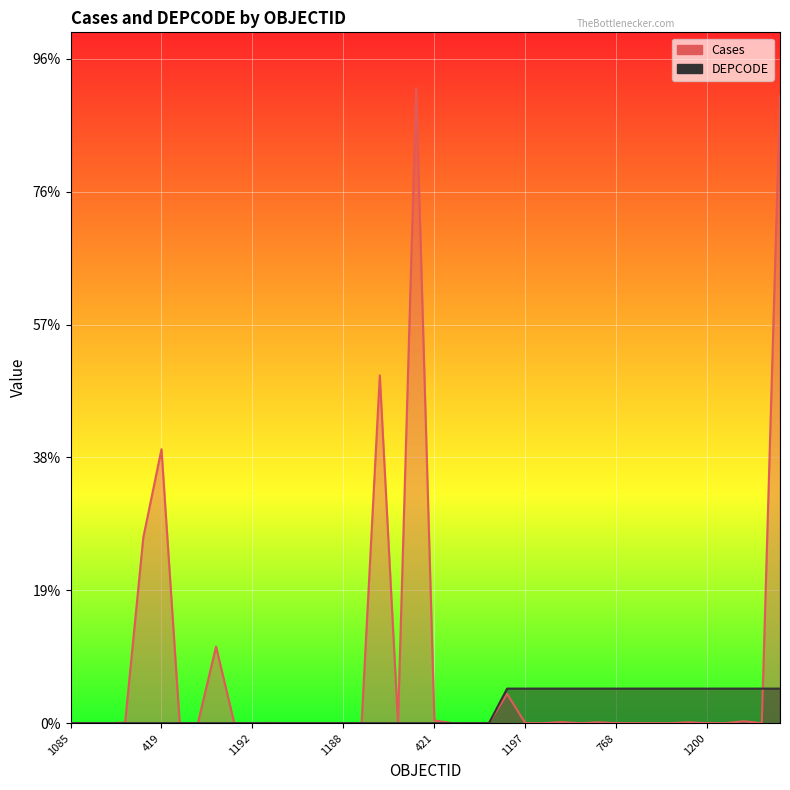

Which series has the widest spread of values?

Cases_line